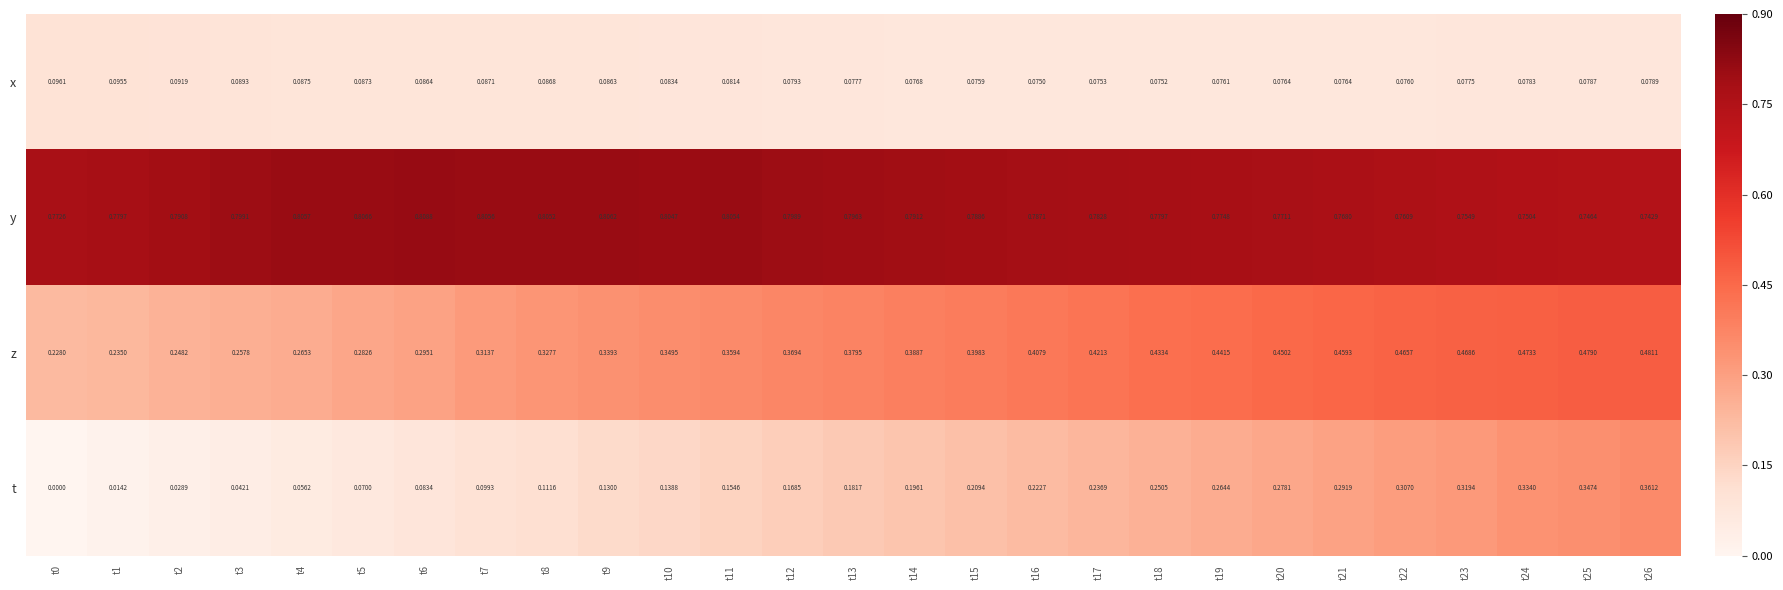

At t5, list the series in order from largest to smallest.

y, z, x, t